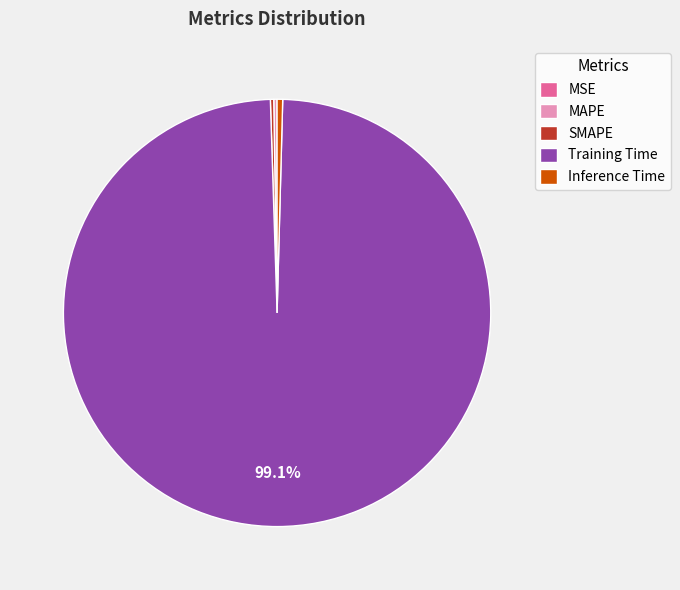

Does any single category account for the majority?

Yes